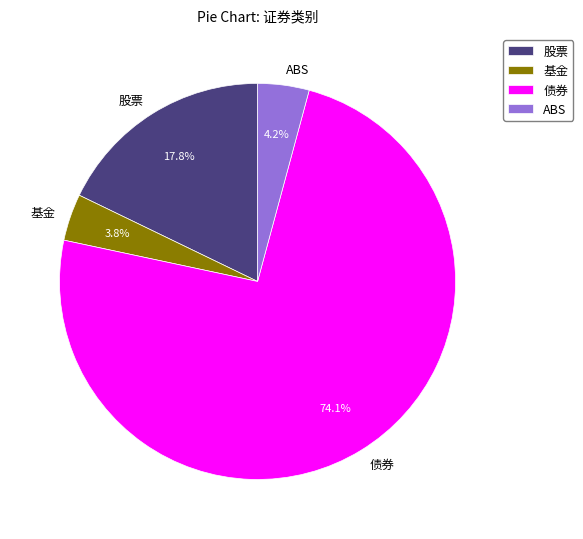

To the nearest percent, what portion does 股票 represent?

18%